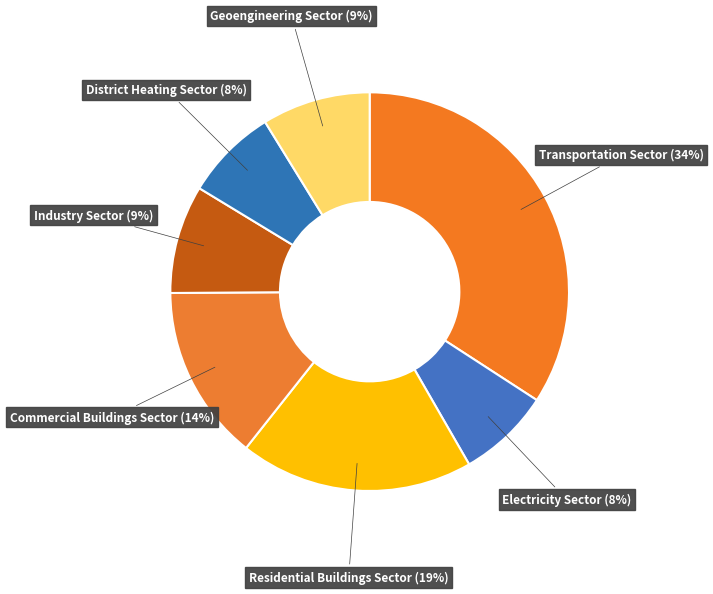

To the nearest percent, what is the combined percentage of Electricity Sector and Transportation Sector?

42%